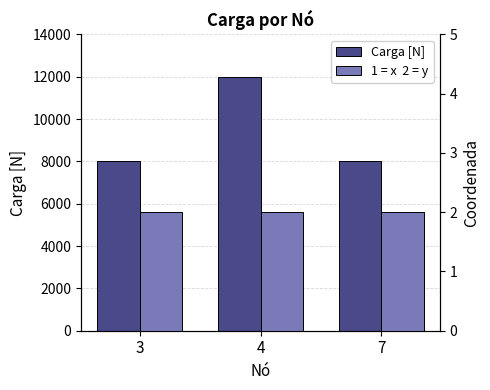

Which series changed the most between 4 and 7?

Carga [N]